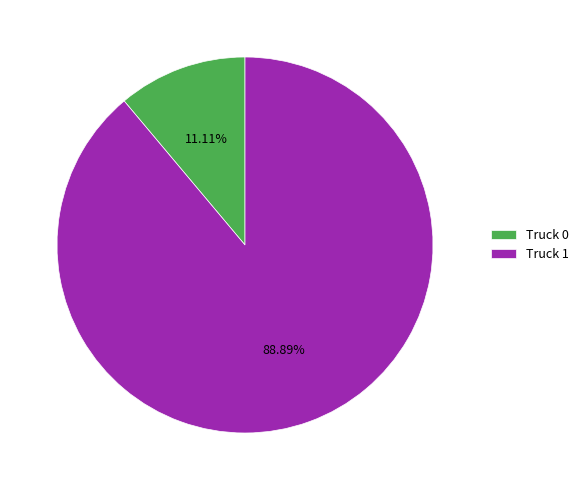

To the nearest percent, what is the combined percentage of Truck 1 and Truck 0?

100%